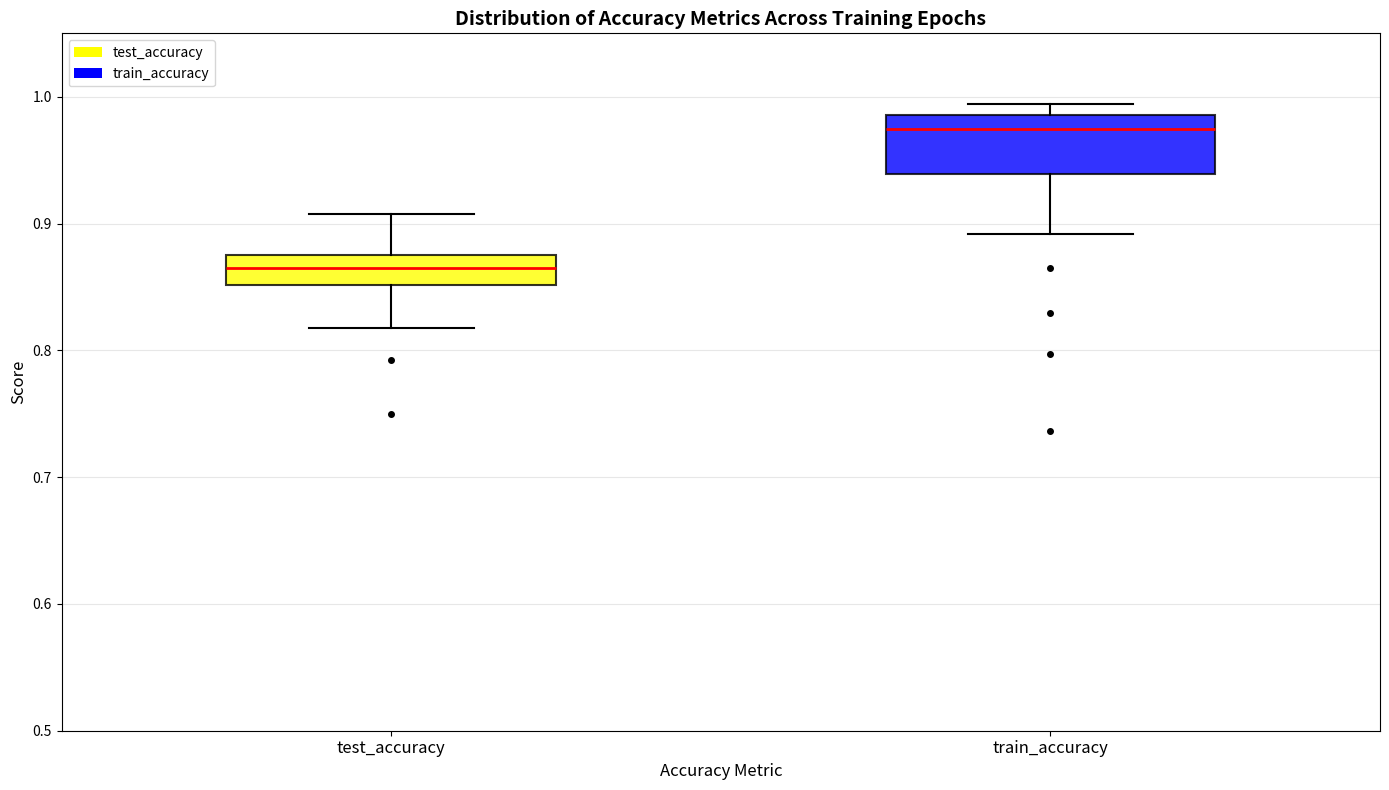

Which box's median line is the highest?

train_accuracy